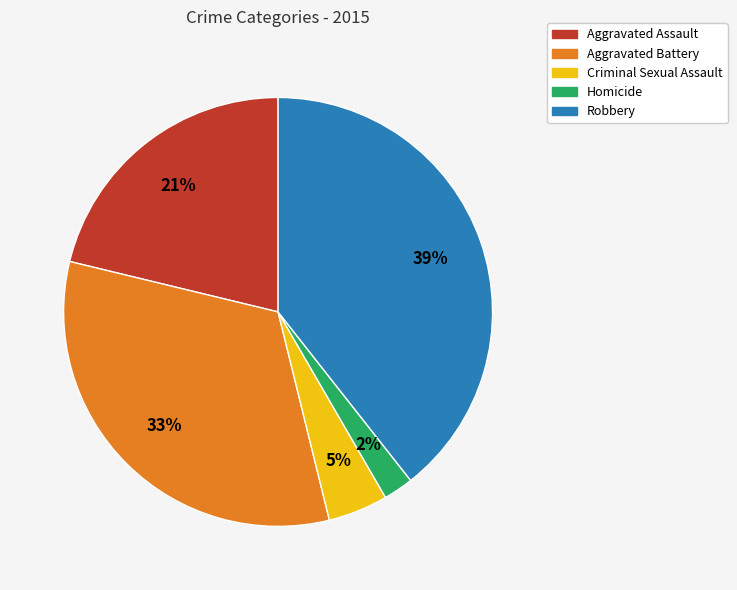

To the nearest percent, what is the average slice percentage?

20%